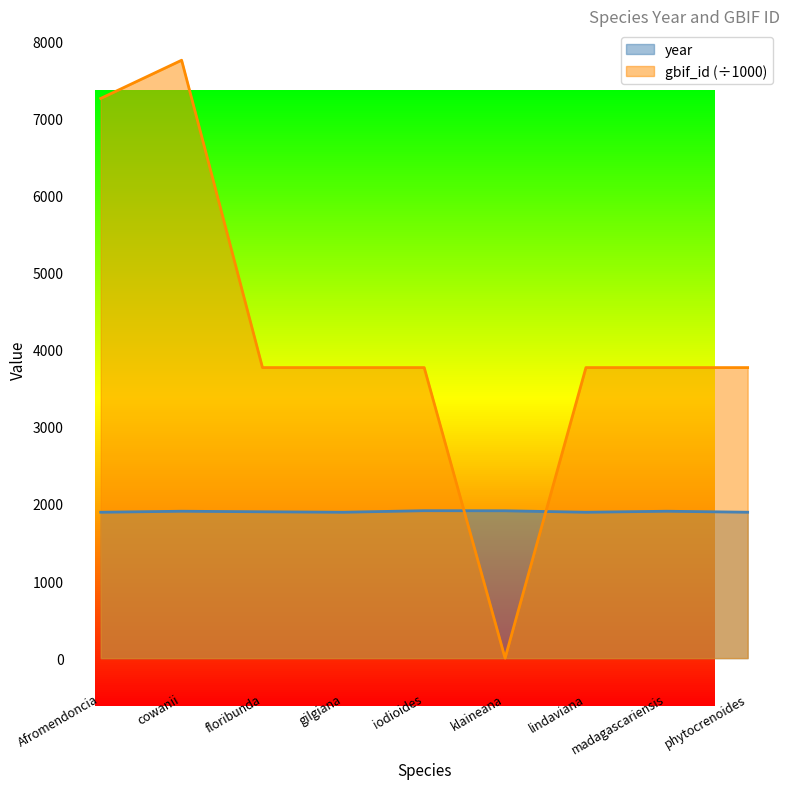

What is the maximum value shown in the chart?

7758.8